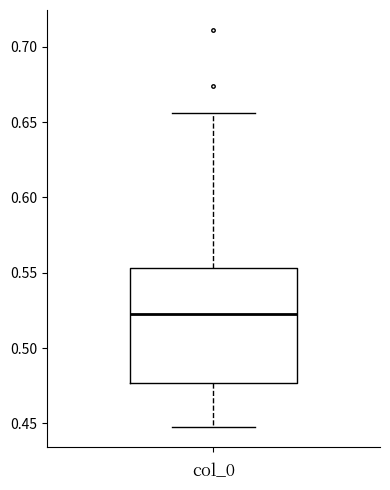

Where is the upper edge of the box on the y-axis? The values are not printed on the chart, so give them approximately, as read against the axis.

0.555